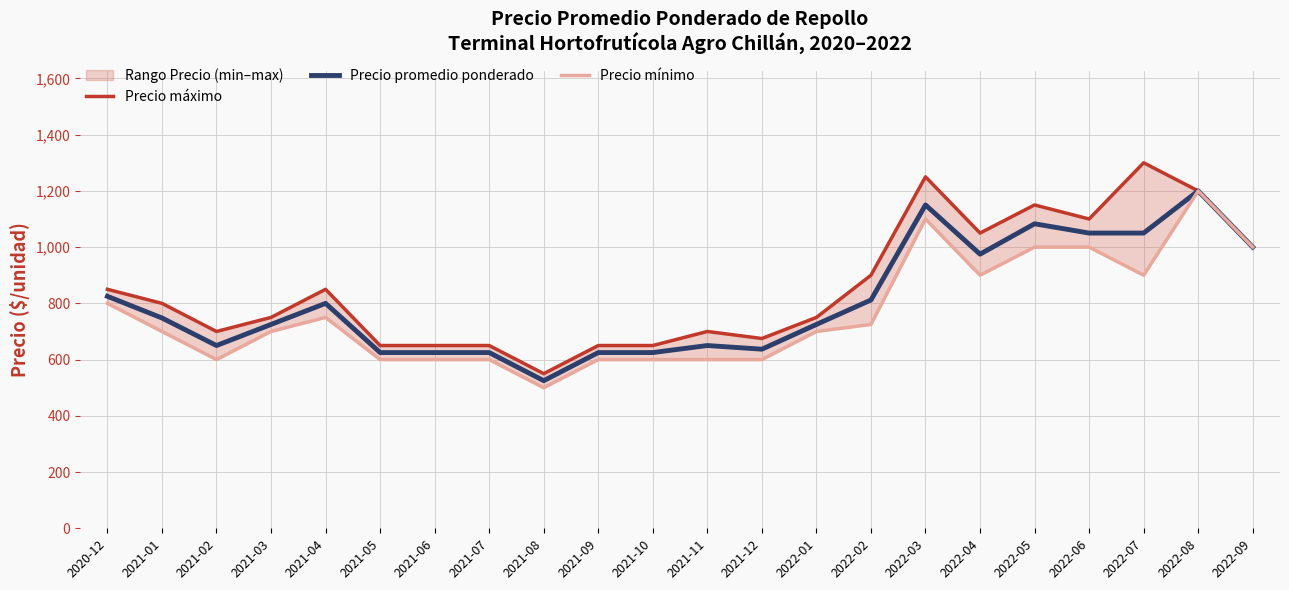

How many values in the Precio mínimo series are below 700?

9